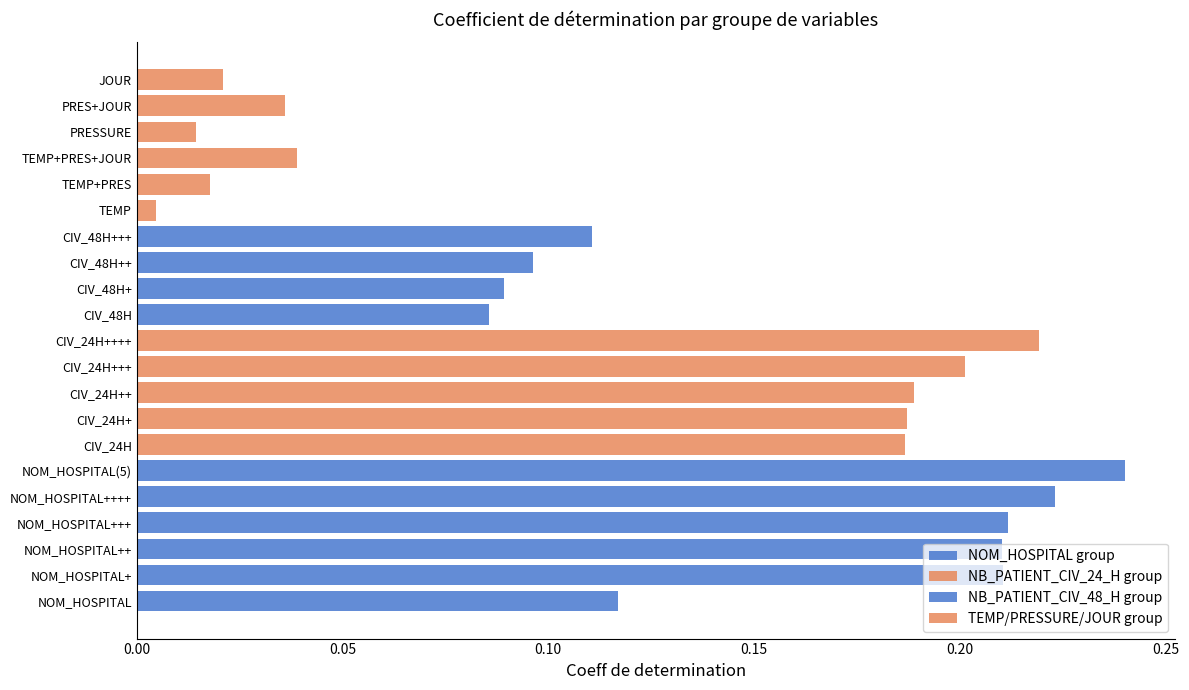

Between 0 and 5, which series saw the biggest shift?

NOM_HOSPITAL